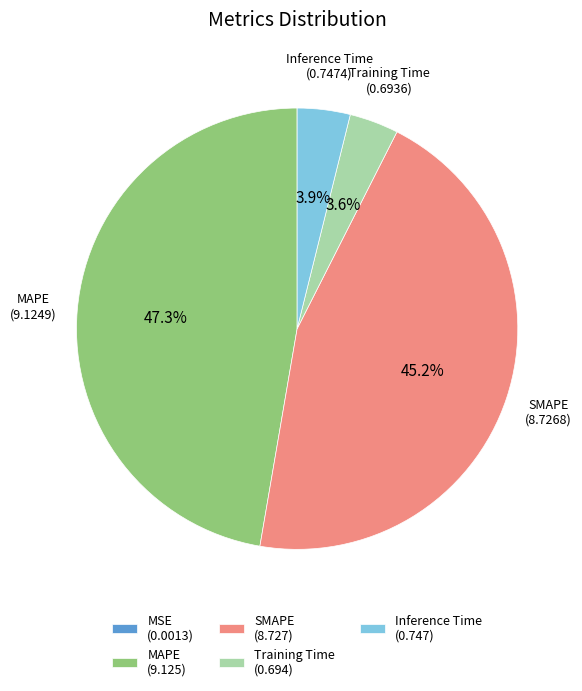

Is there any slice that represents more than half of the pie?

No